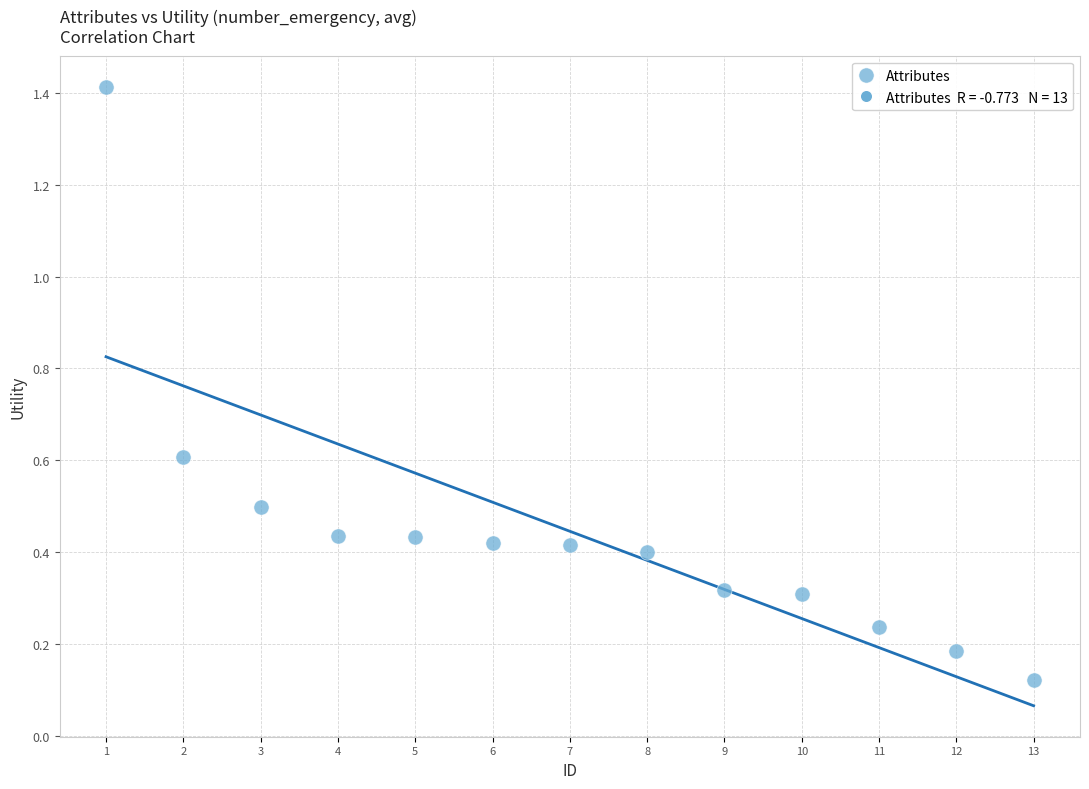

What is the range of Y values (max minus min)?

1.3